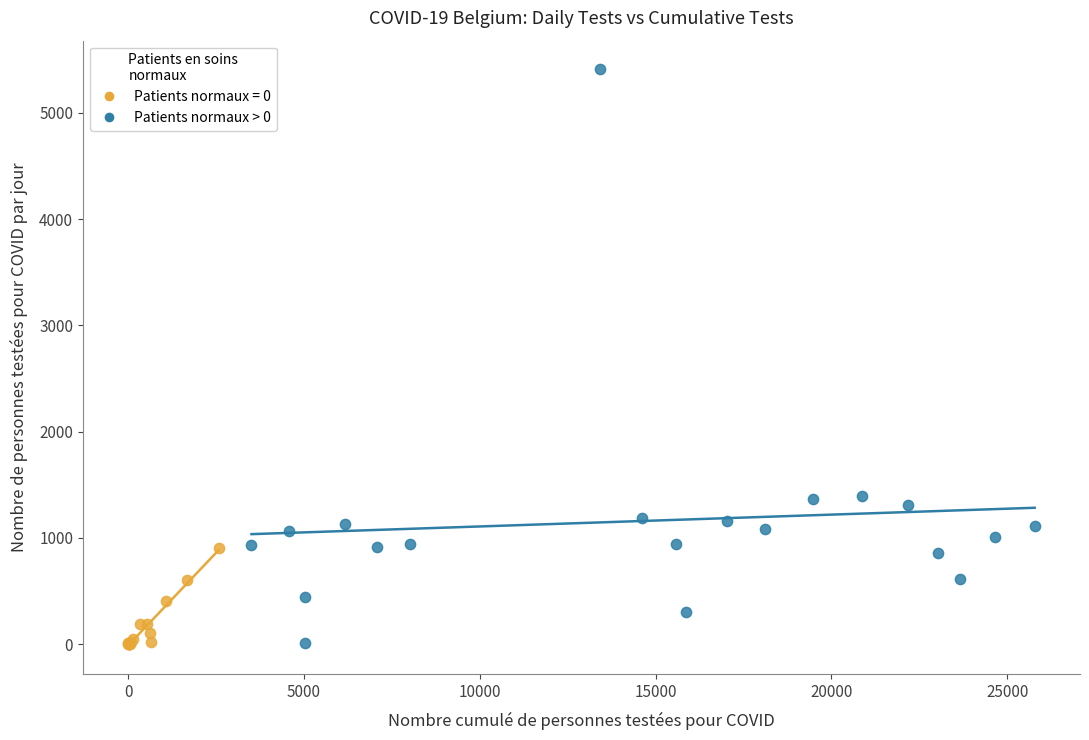

Which series has the widest spread of Y values?

Patients normaux > 0